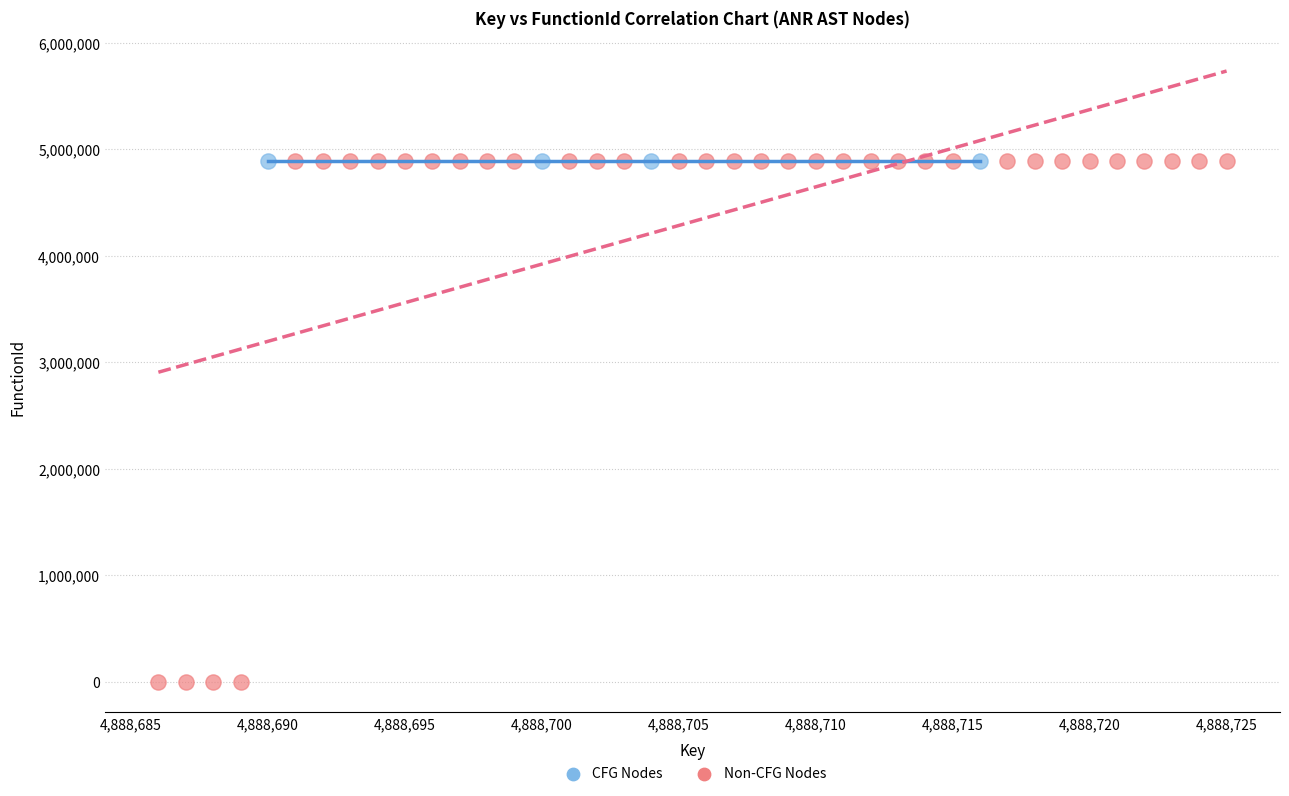

Which series contains the lowest Y value?

Non-CFG Nodes